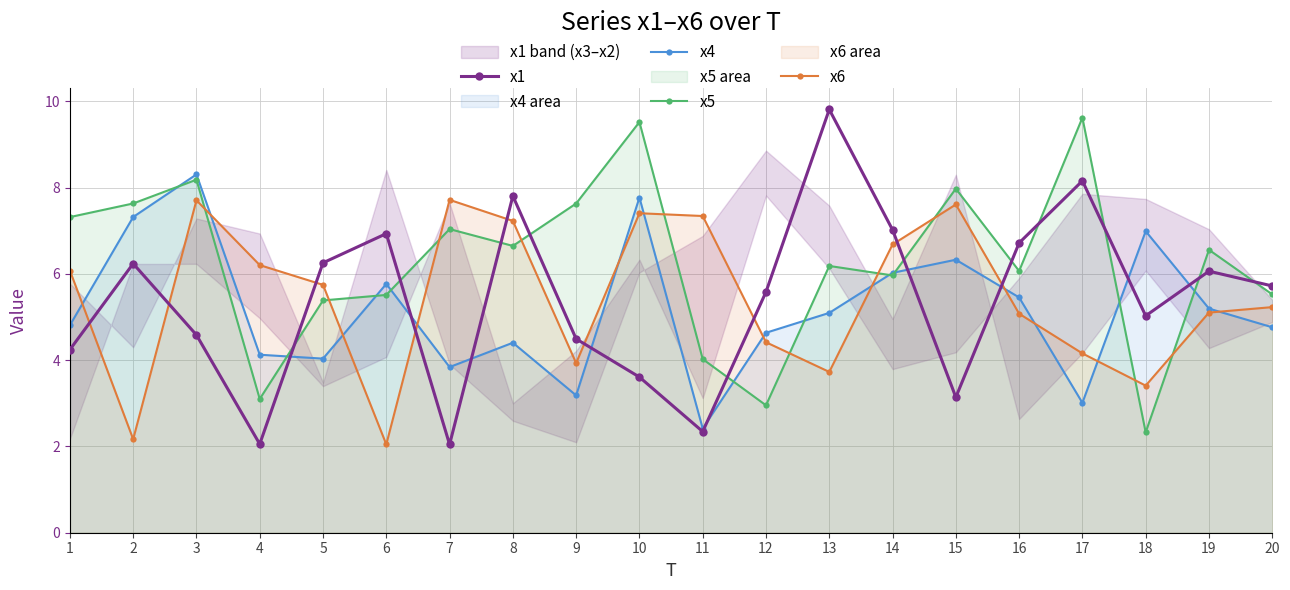

Between 12 and 16, which series saw the biggest shift?

x5